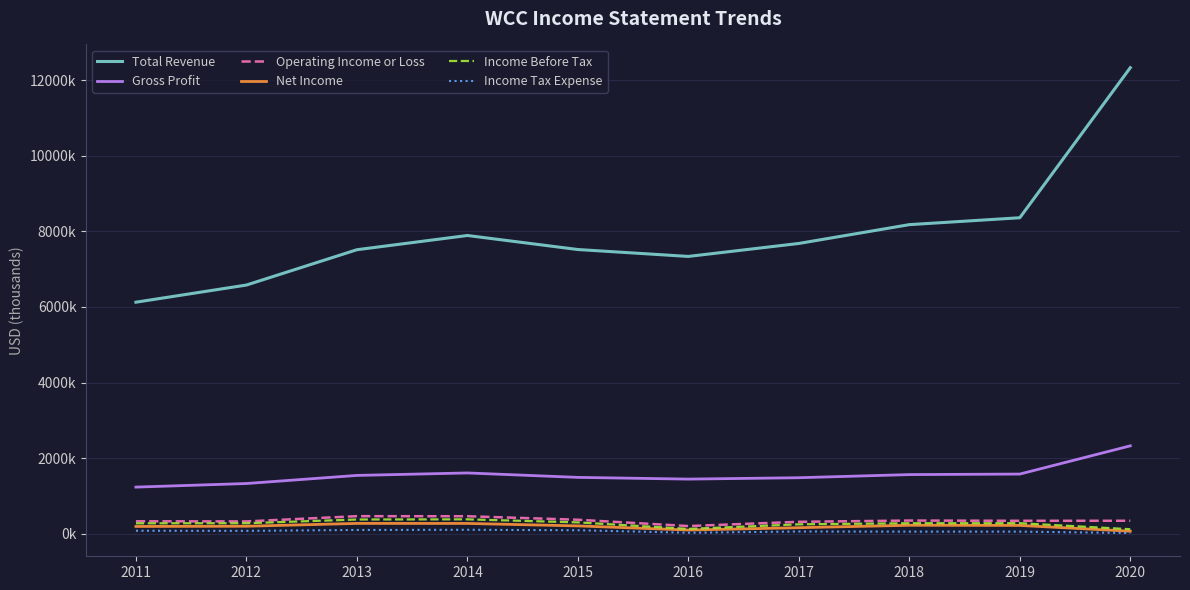

Between 2012 and 2015, which series saw the biggest shift?

Total Revenue